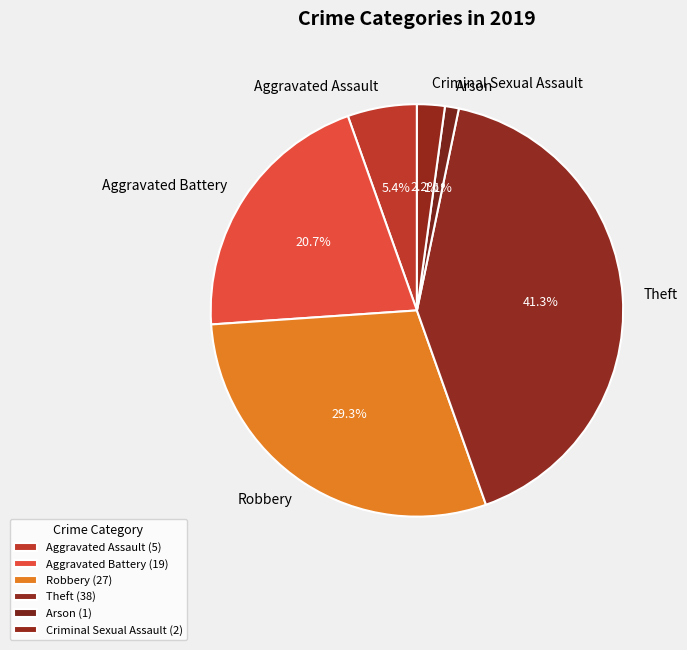

How many slices are in this pie chart?

6